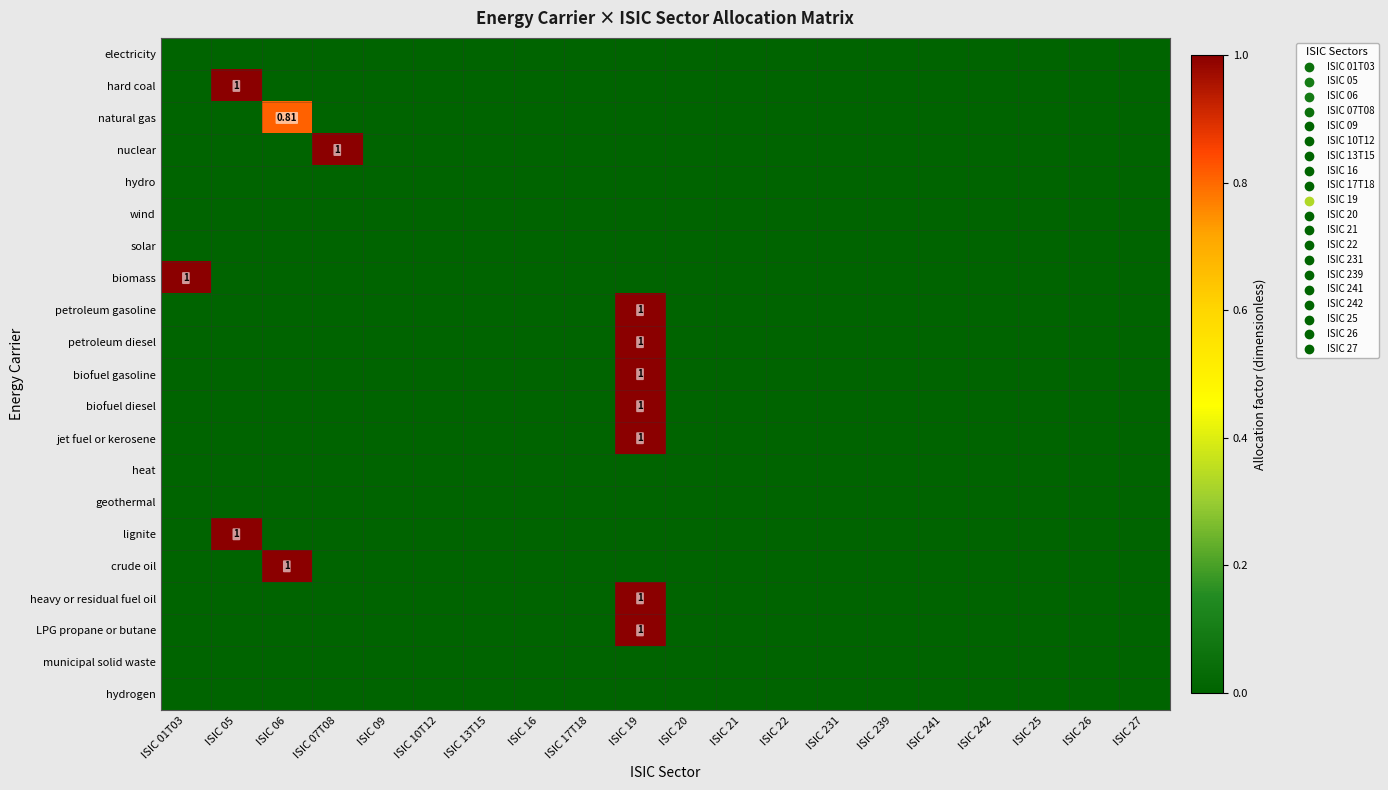

What is the spread (max minus min) of values at ISIC 07T08?

1.0